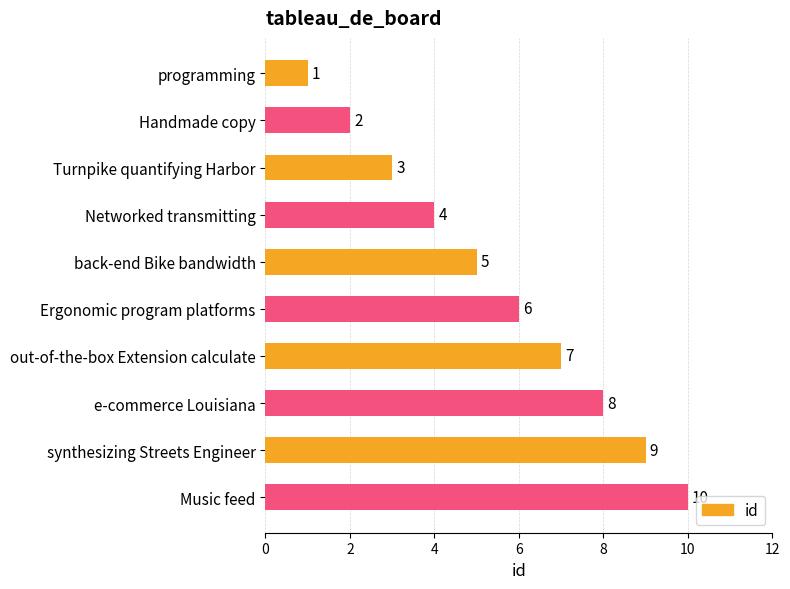

What is the ratio of the value at Ergonomic program platforms to the value at back-end Bike bandwidth?

1.2